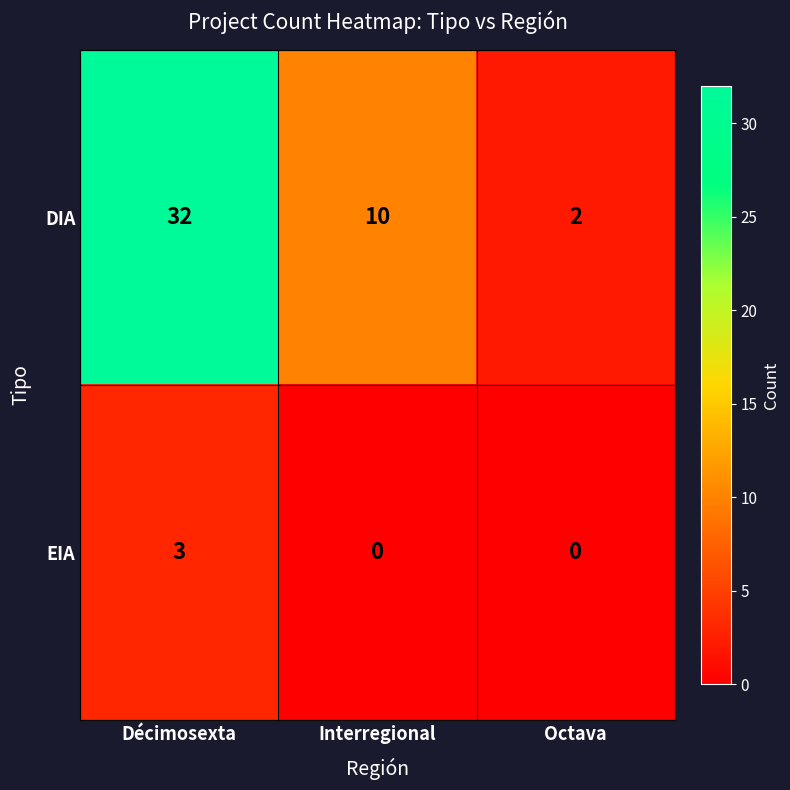

At which category is the sum across all series the highest?

Décimosexta